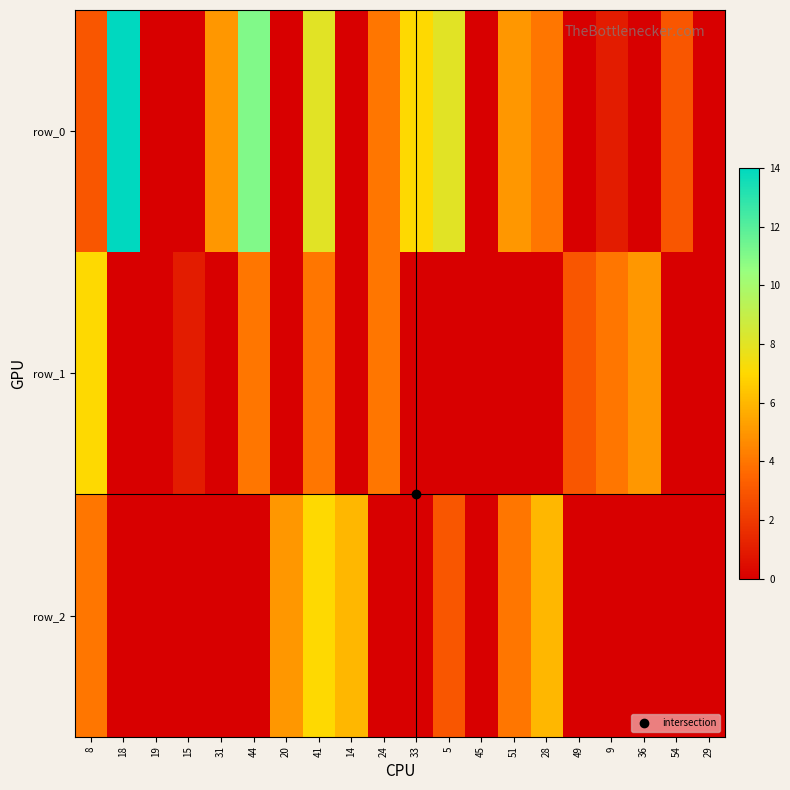

Reading left to right, extract all data points from this chart.

row_0: 8=3	18=14	19=0	15=0	31=5	44=11	20=0	41=8	14=0	24=4	33=7	5=8	45=0	51=5	28=4	49=0	9=1	36=0	54=3	29=0
row_1: 8=7	18=0	19=0	15=1	31=0	44=4	20=0	41=4	14=0	24=4	33=0	5=0	45=0	51=0	28=0	49=3	9=4	36=5	54=0	29=0
row_2: 8=4	18=0	19=0	15=0	31=0	44=0	20=5	41=7	14=6	24=0	33=0	5=3	45=0	51=4	28=6	49=0	9=0	36=0	54=0	29=0